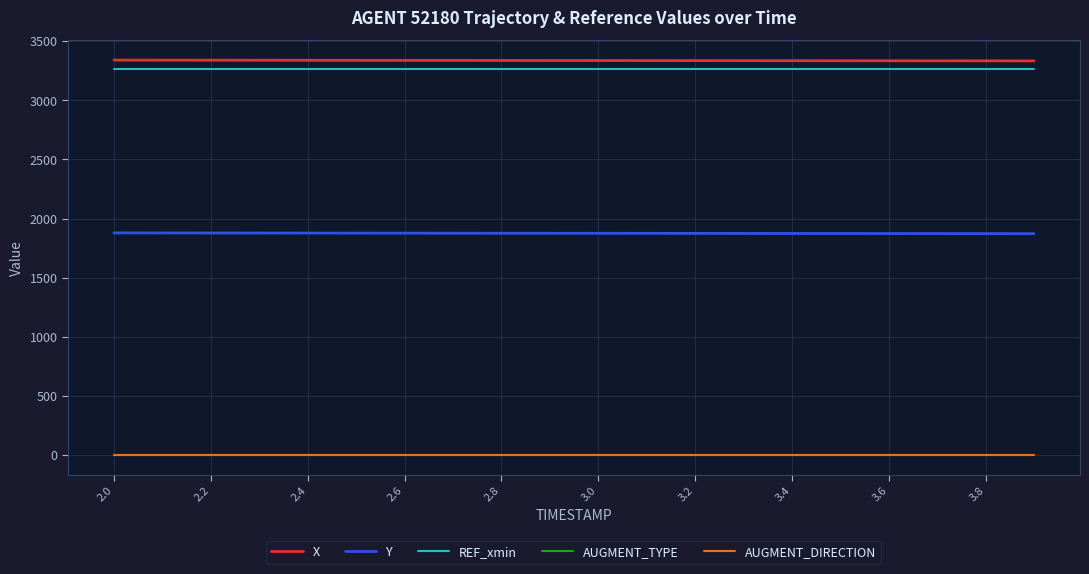

True or false: REF_xmin has more than 1 interior local peaks.

False